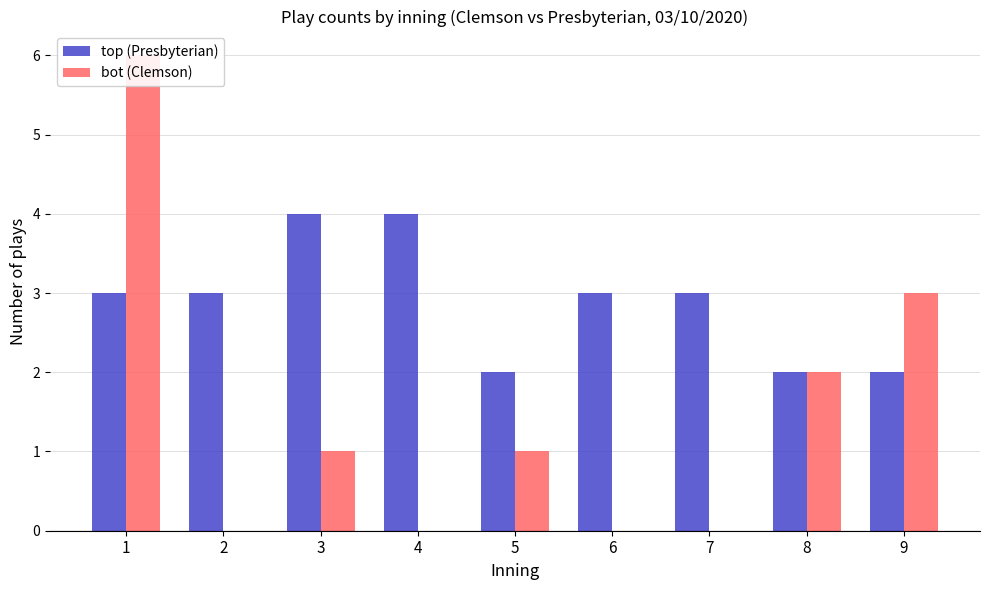

What is the average value of the top (Presbyterian) series?

3